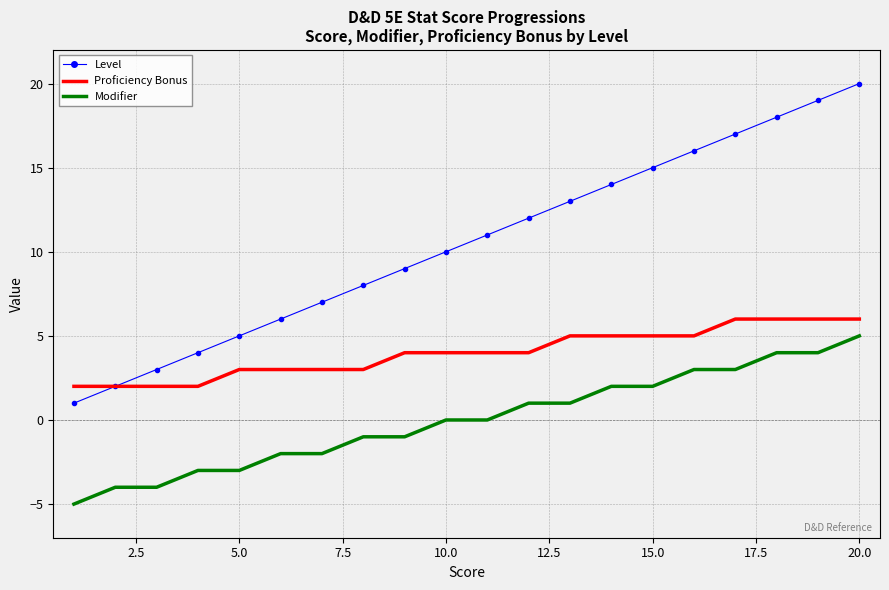

What is the difference between the maximum and second lowest values in the Proficiency Bonus series?

4